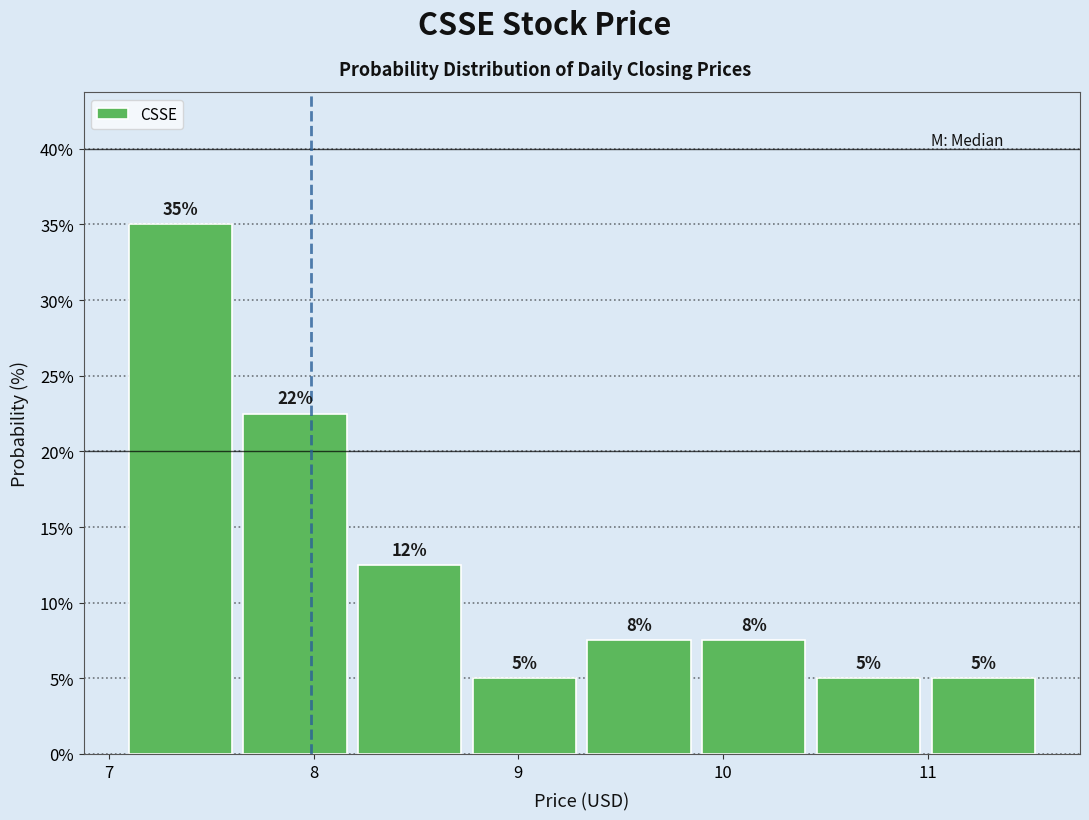

Over which range of the x-axis is the bar tallest?

7.07 to 7.63